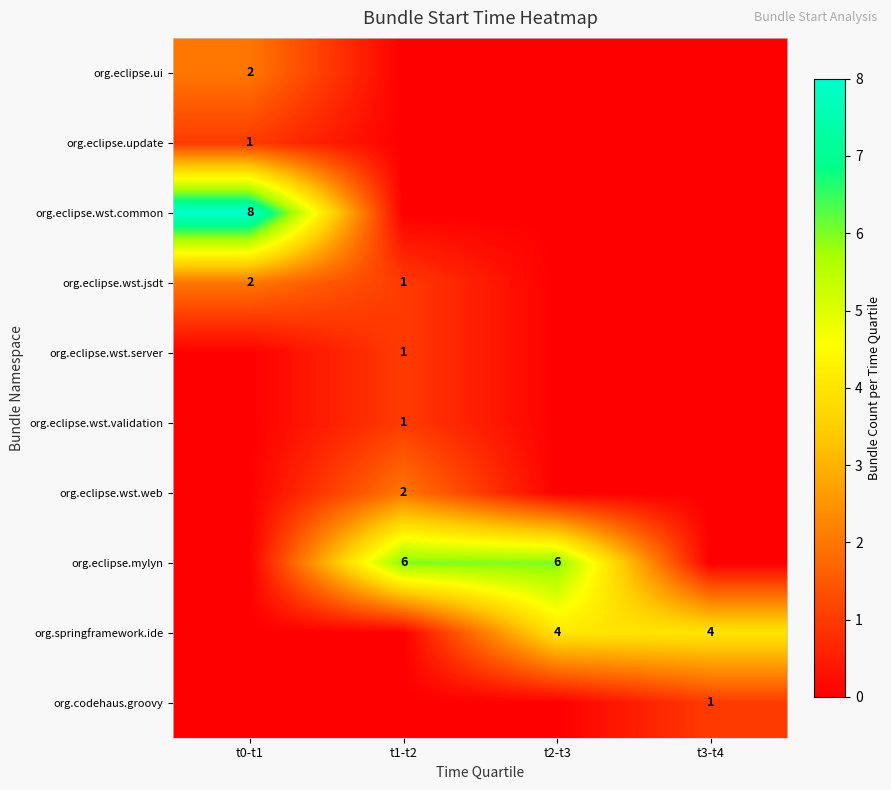

The org.eclipse.ui series shows 1 at t0-t1. True or false?

False